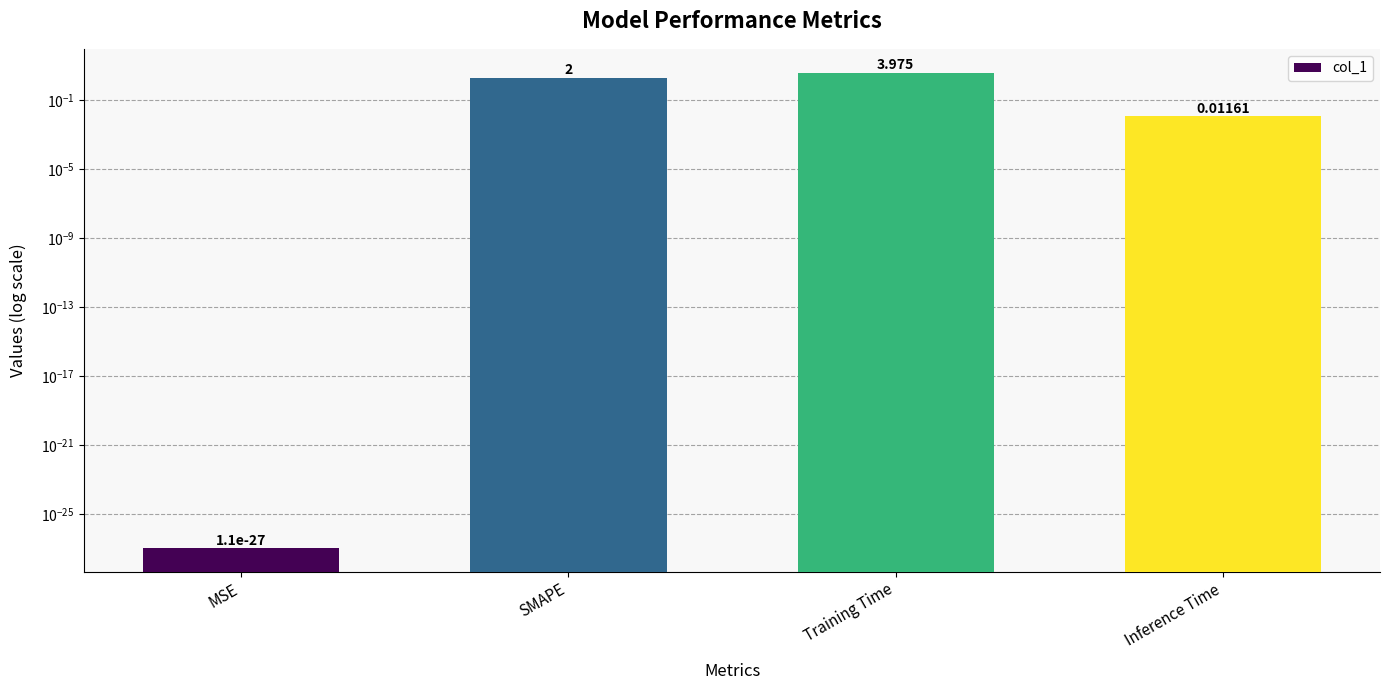

List the labels in order of value, largest first.

Training Time, SMAPE, Inference Time, MSE